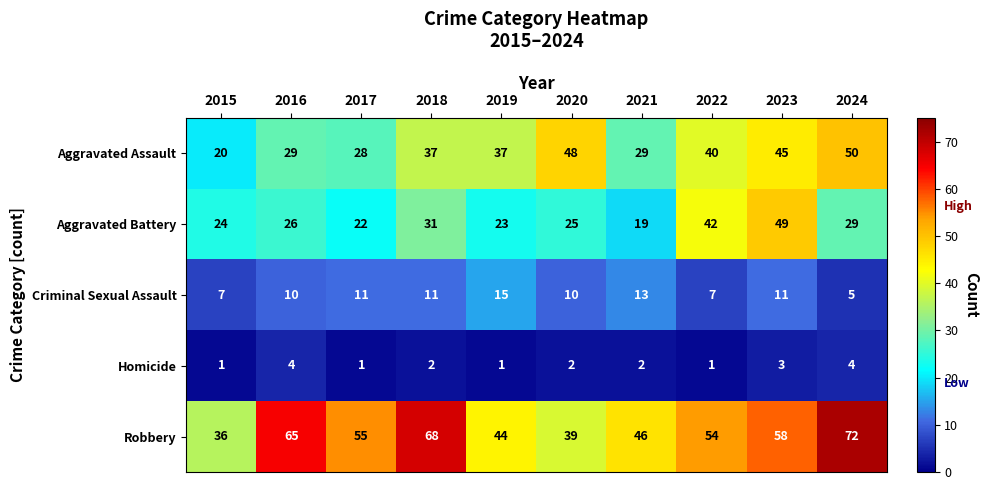

Which series has the largest total across all categories?

Robbery